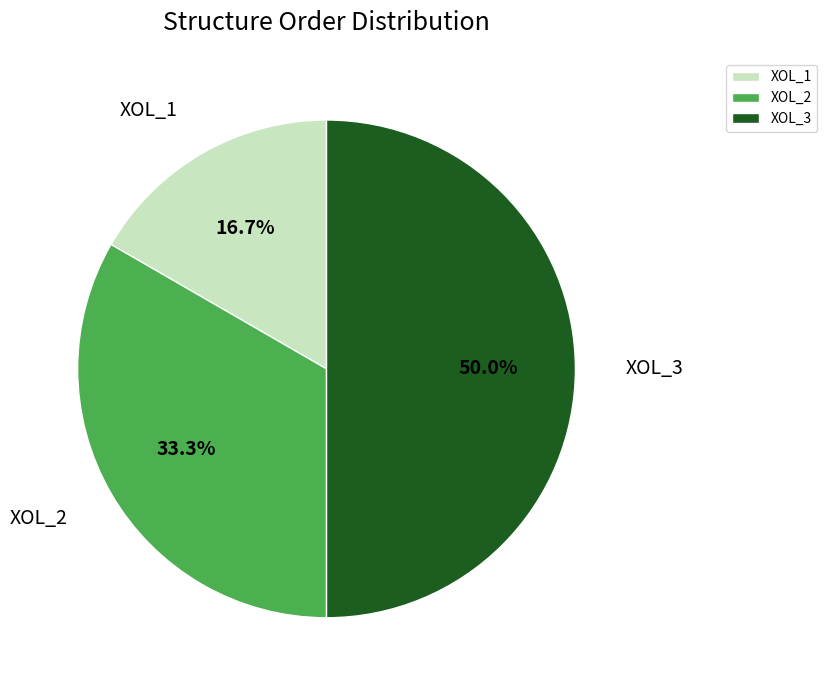

Approximately how many times larger is the value at XOL_1 compared to XOL_3?

0.3